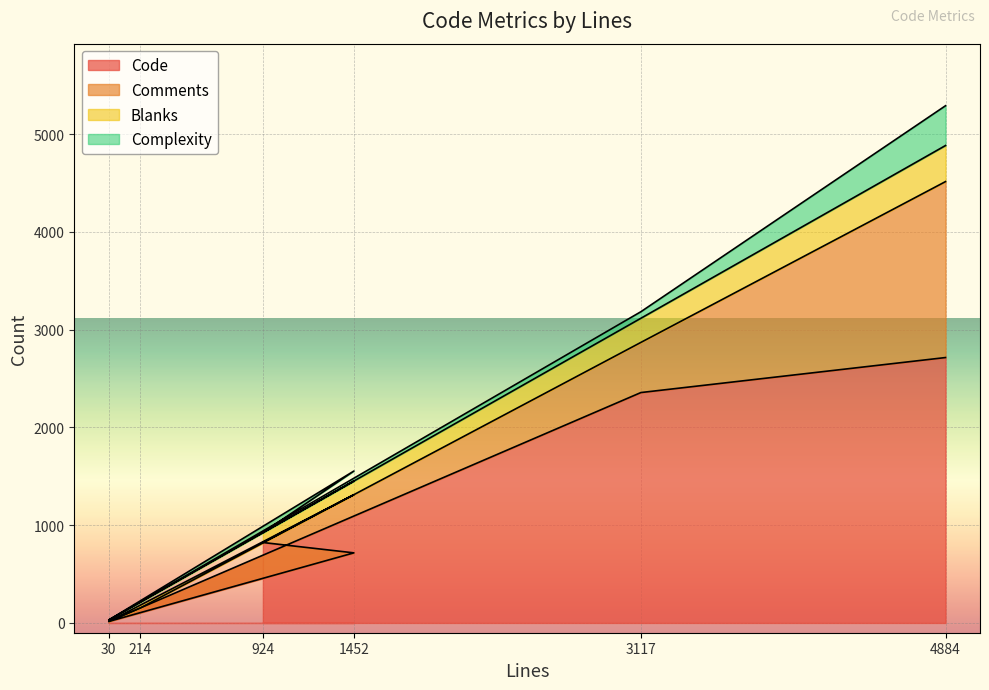

At which category is the sum across all series the highest?

4884